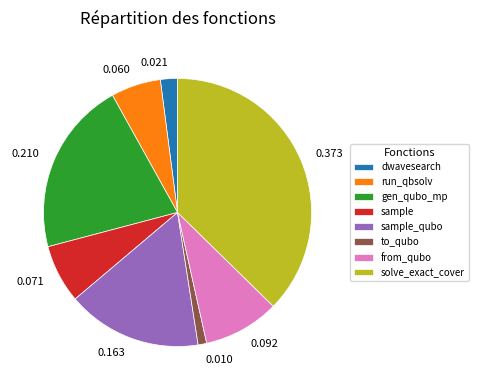

Is there any slice that represents more than half of the pie?

No